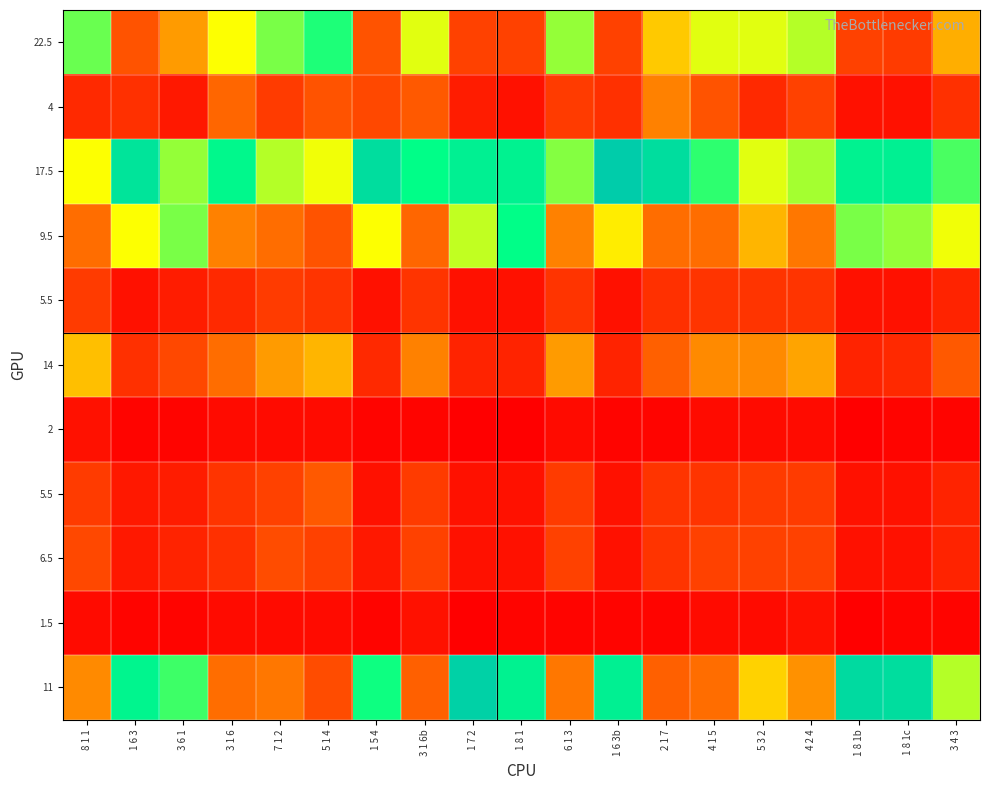

How many distinct data groups are displayed?

11